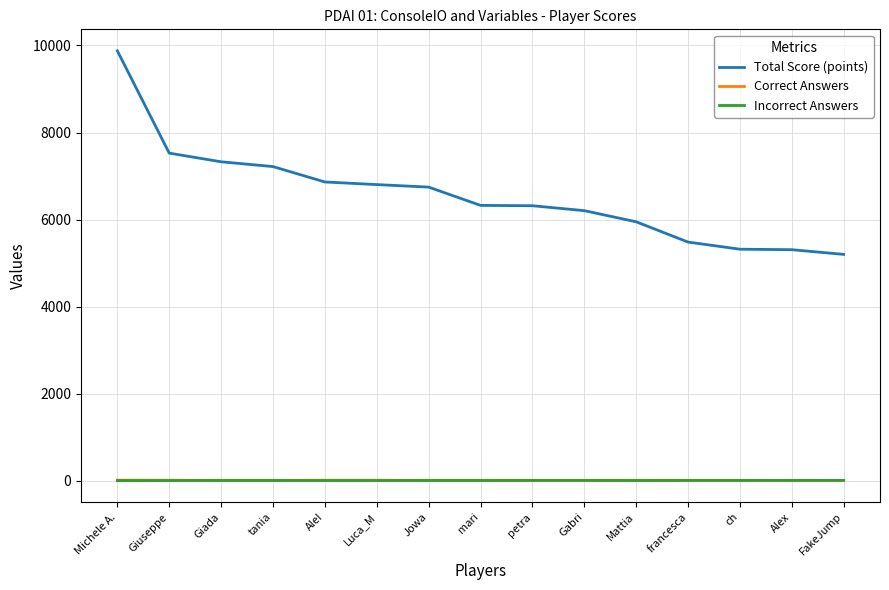

True or false: Total Score (points) and Correct Answers cross at least once.

False